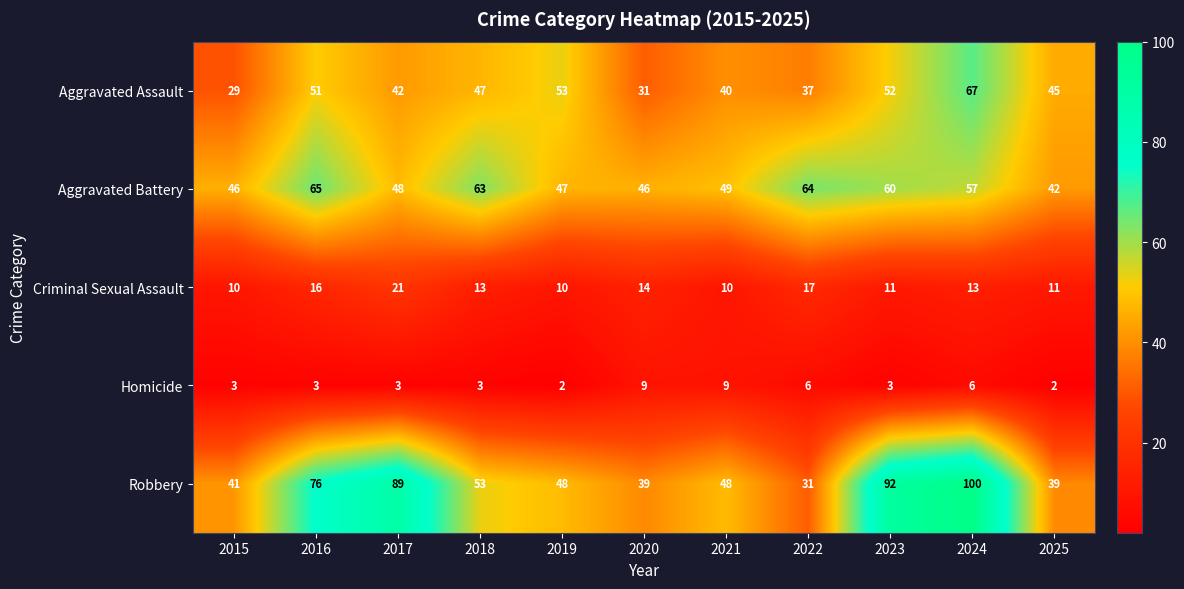

How many distinct data groups are displayed?

5